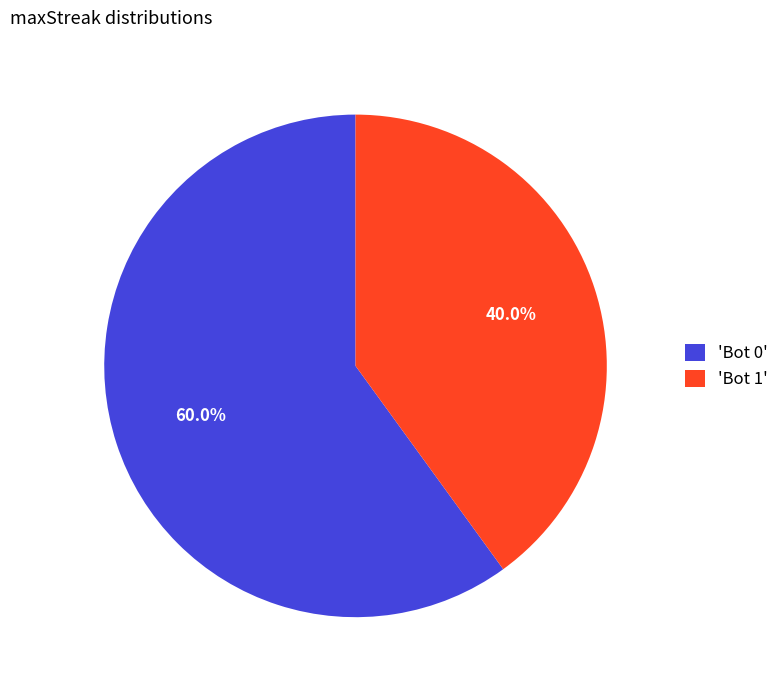

Which has a higher value, 'Bot 0' or 'Bot 1'?

'Bot 0'